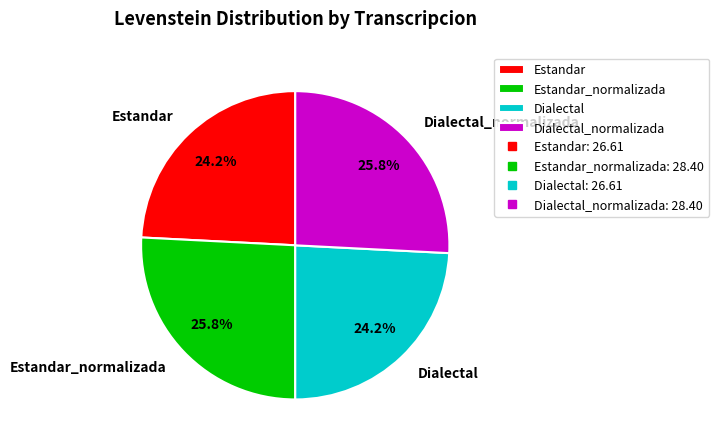

To the nearest percent, what percentage of the pie is Estandar_normalizada?

26%